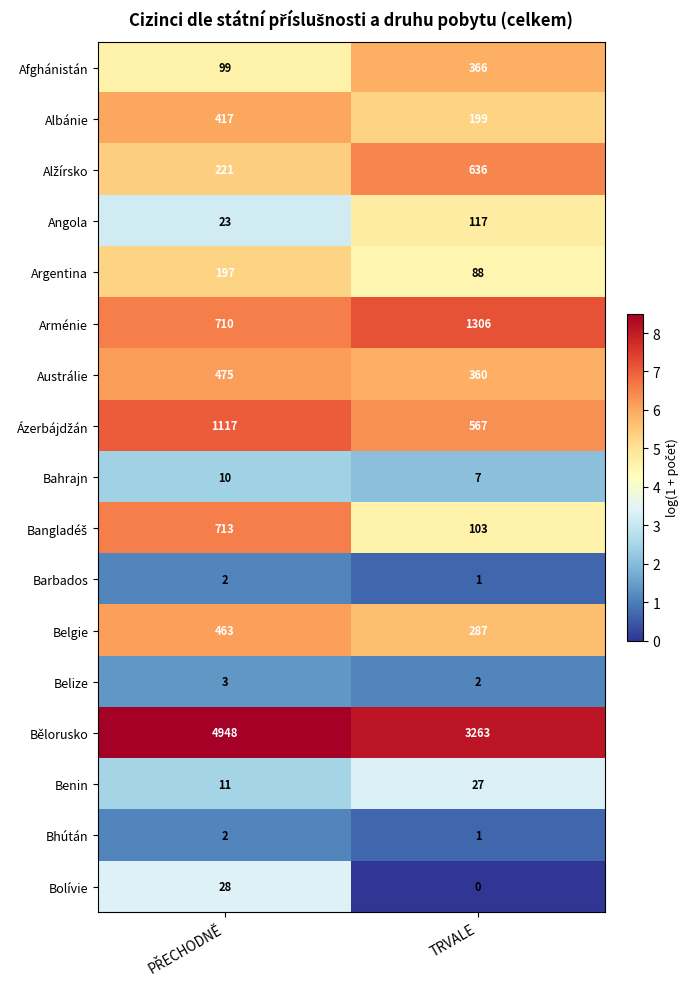

Which series has the largest range (max minus min)?

Bělorusko